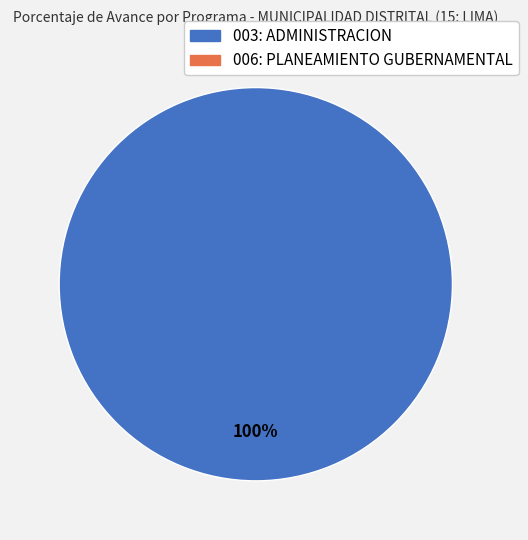

Is there a majority slice in this chart?

Yes